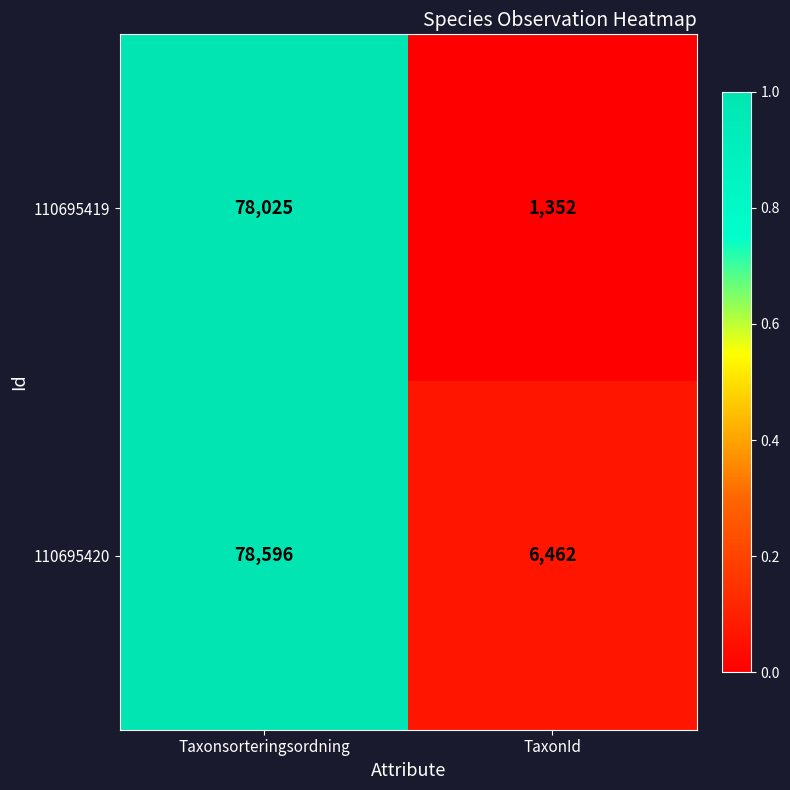

Where is 110695419 nearest to the value 39688?

TaxonId